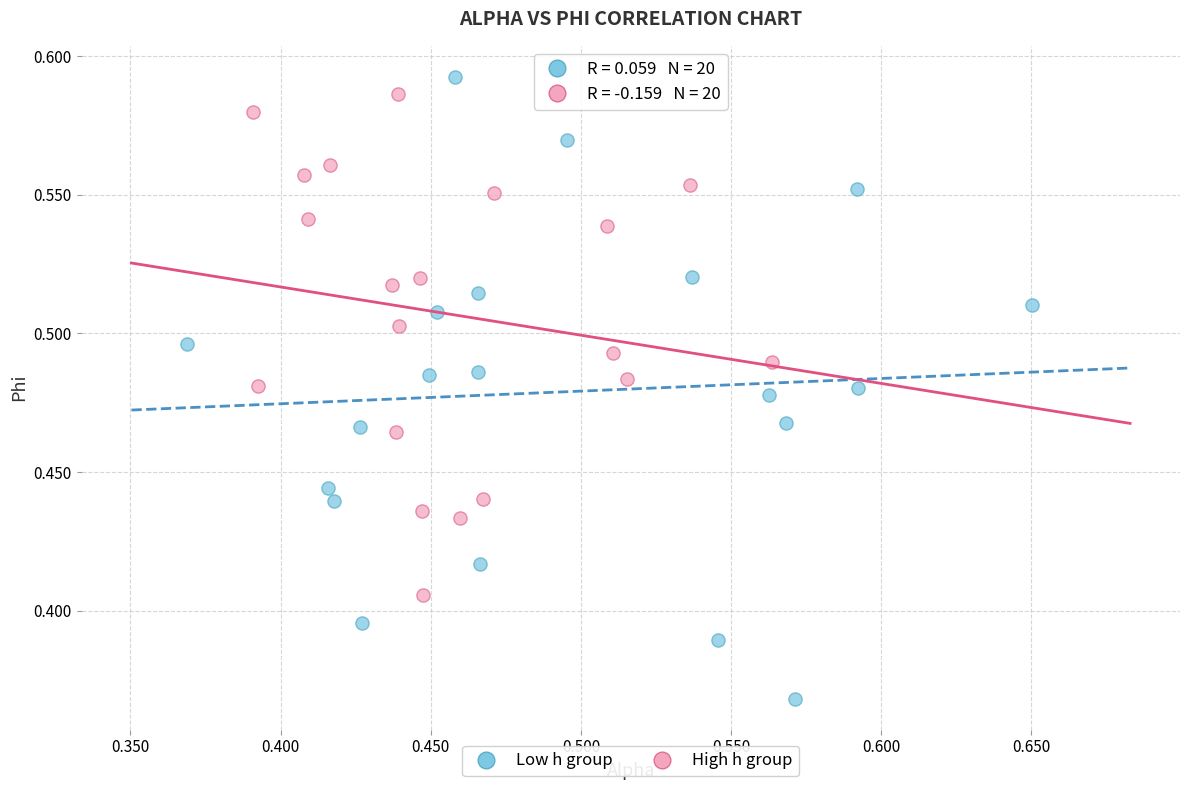

Which series has the widest spread of Y values?

Low h group